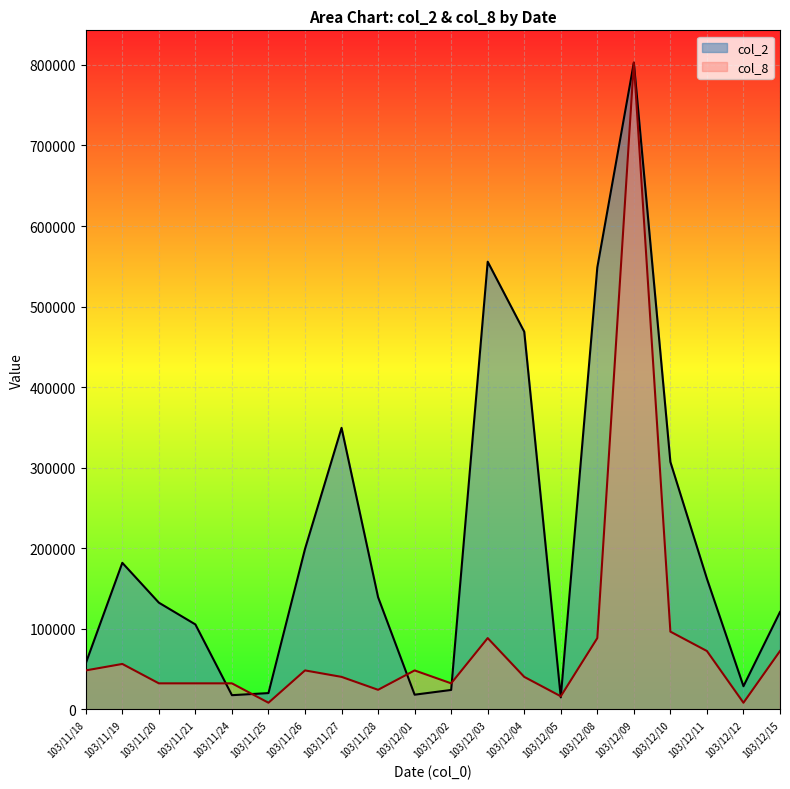

What is the approximate value of col_2 at 103/12/09?

802850.0